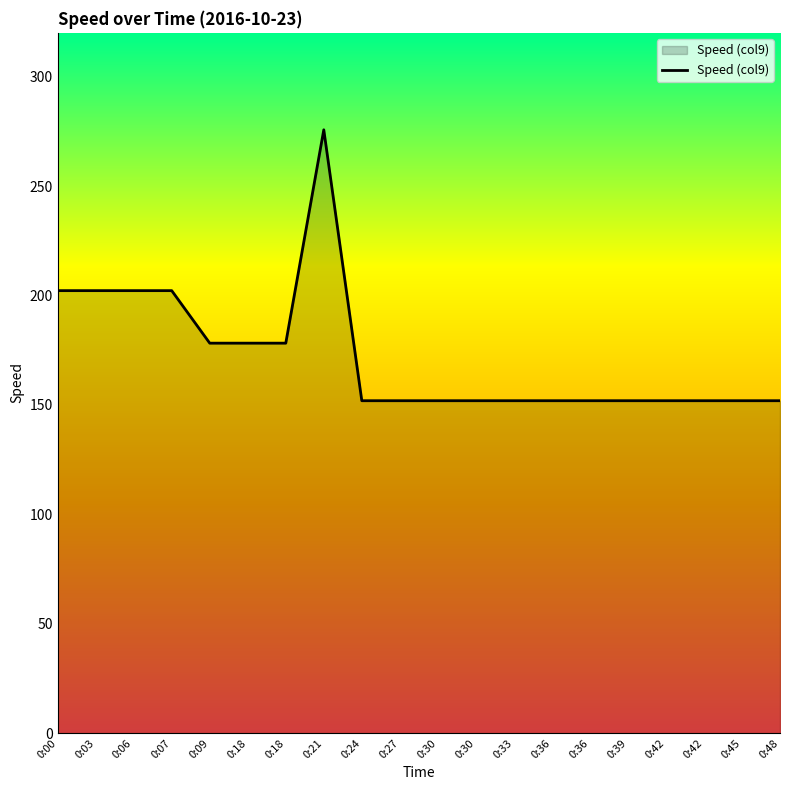

What is the minimum value shown in the chart?

151.9